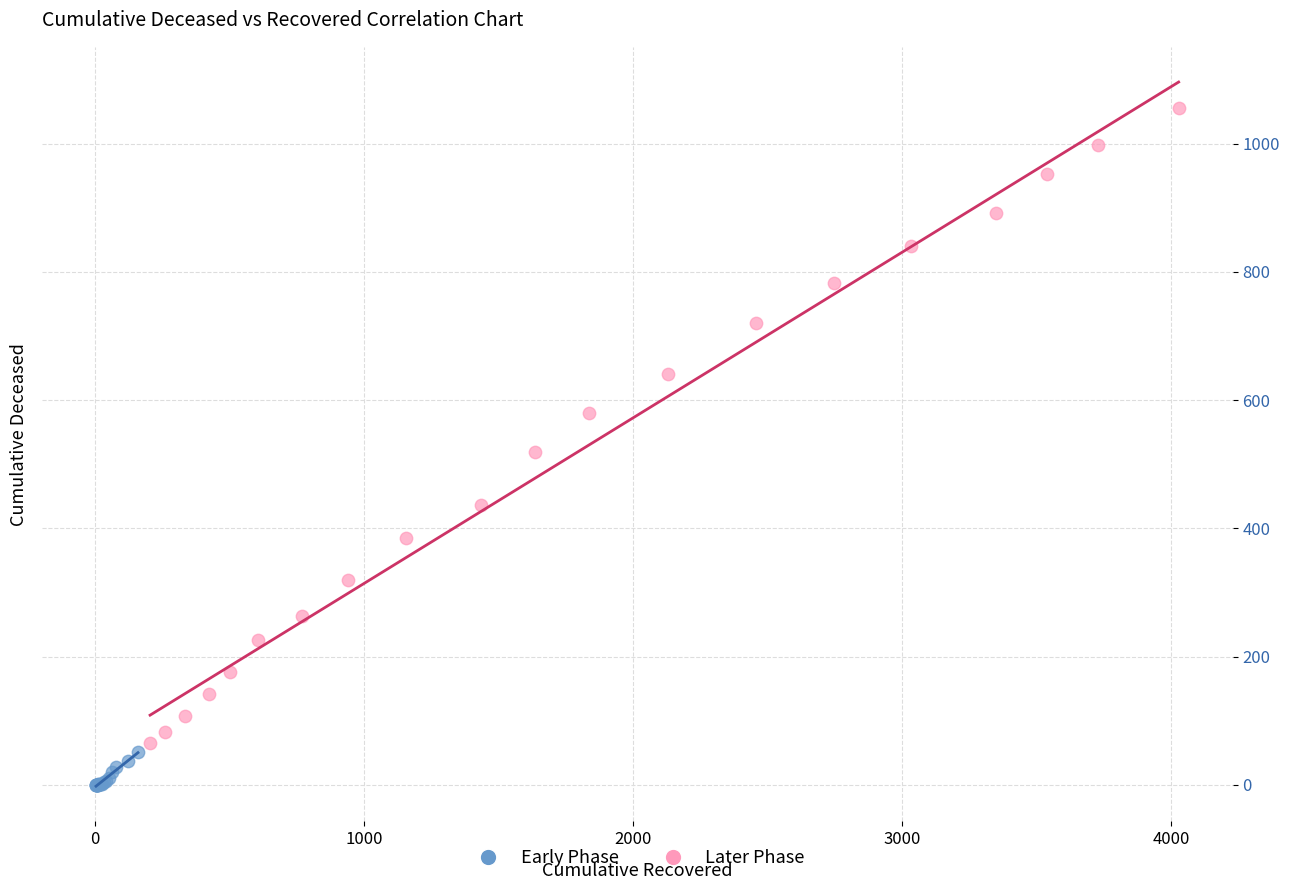

Which series contains the lowest Y value?

Early Phase